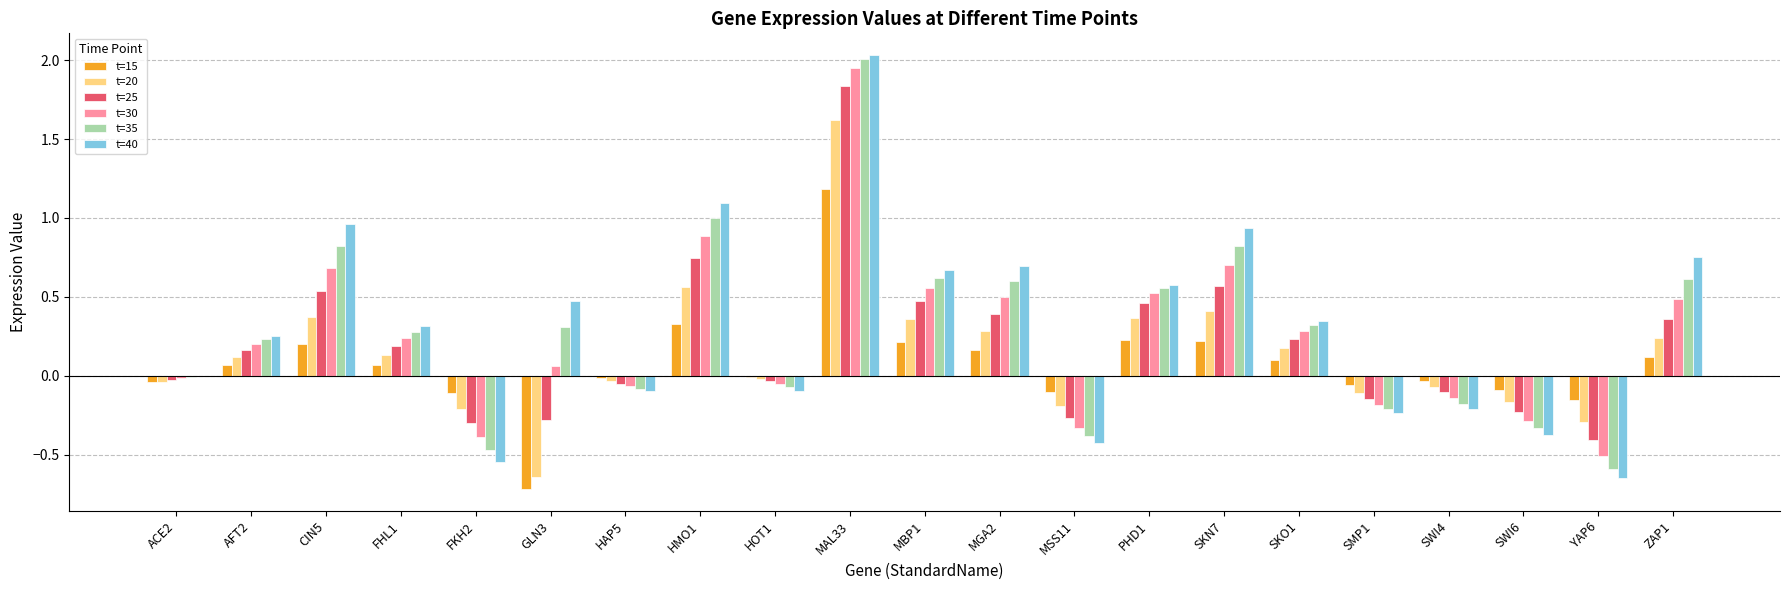

What is the sum of all t=35 values?

5.8